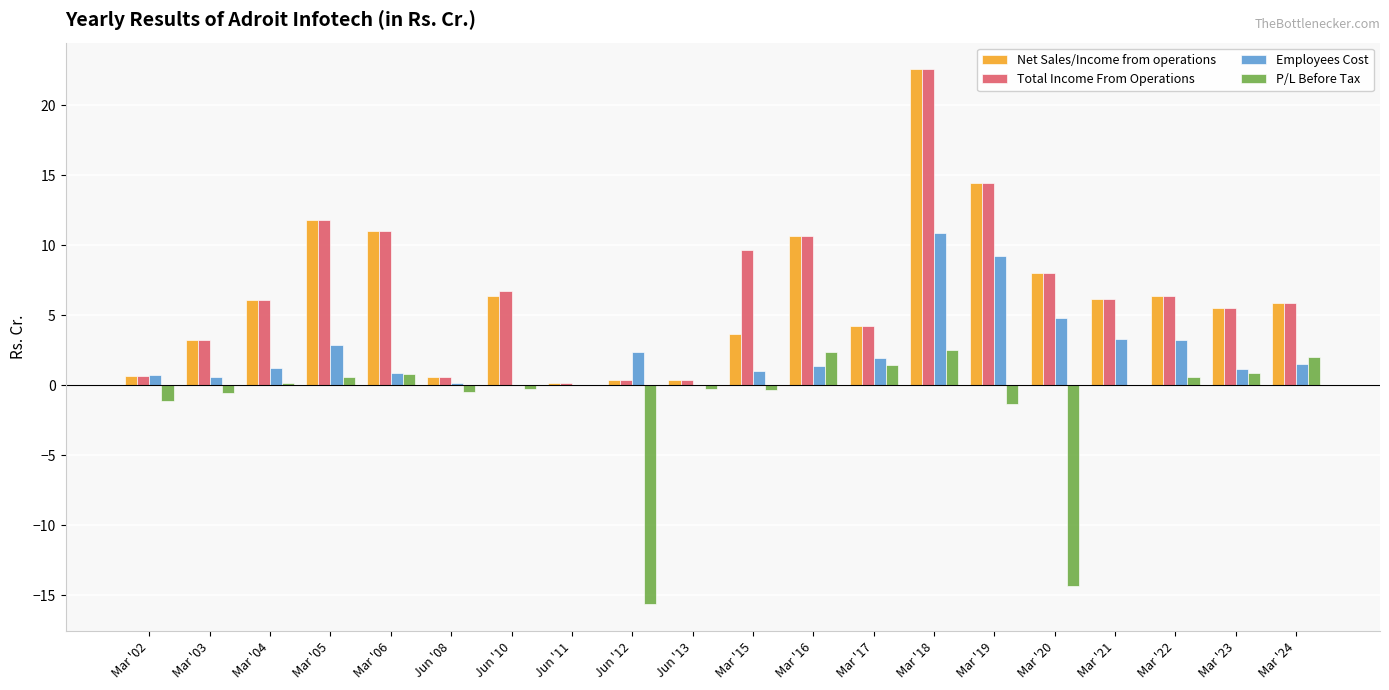

Is it true that Total Income From Operations equals 0.4 at Jun '13?

True